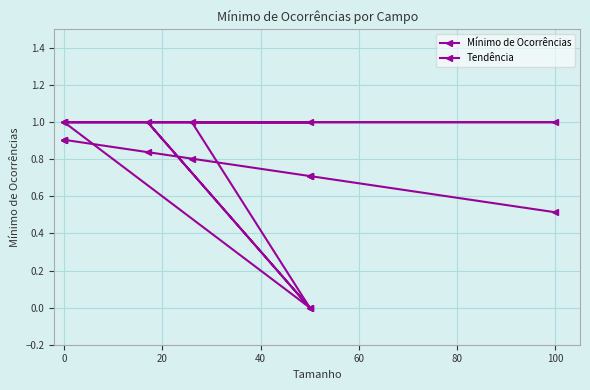

In Mínimo de Ocorrências, how many points are higher than both neighbors (excluding endpoints)?

1